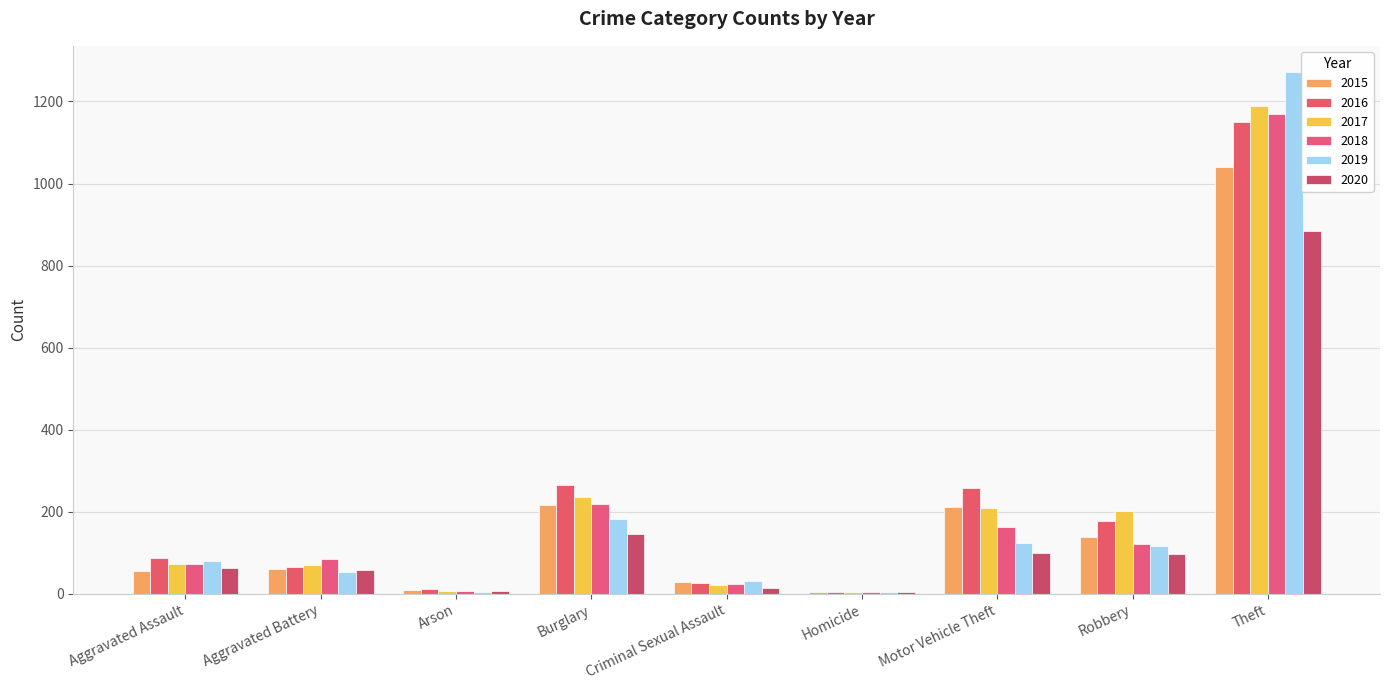

What is the sum of the 2018 values at Burglary and Aggravated Battery?

304